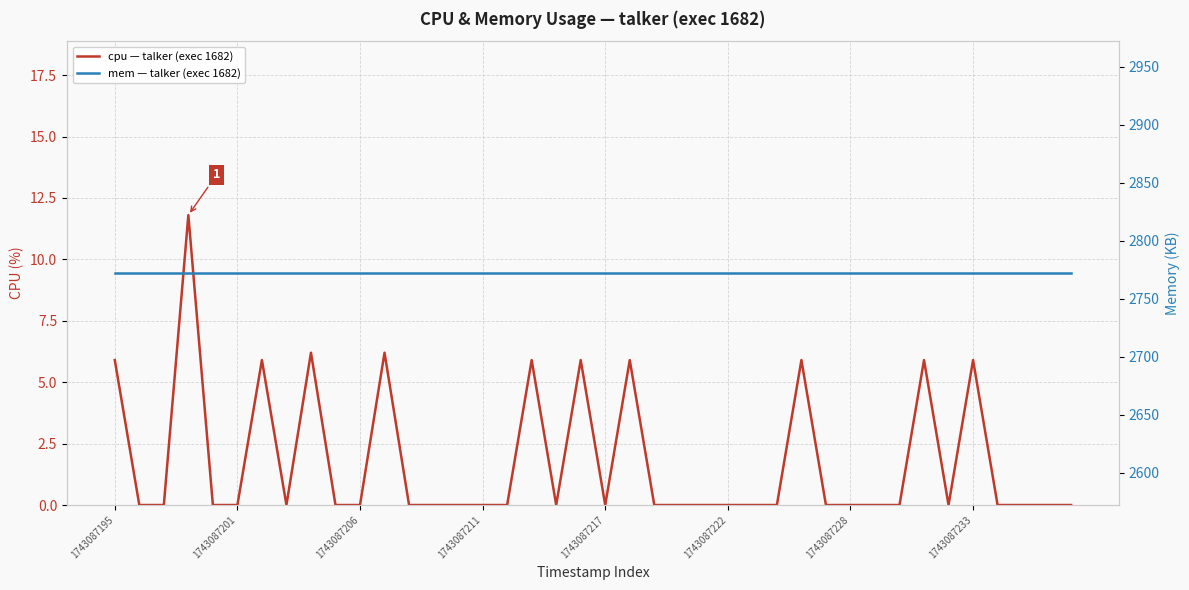

True or false: mem — talker (exec 1682) and cpu — talker (exec 1682) cross at least once.

False